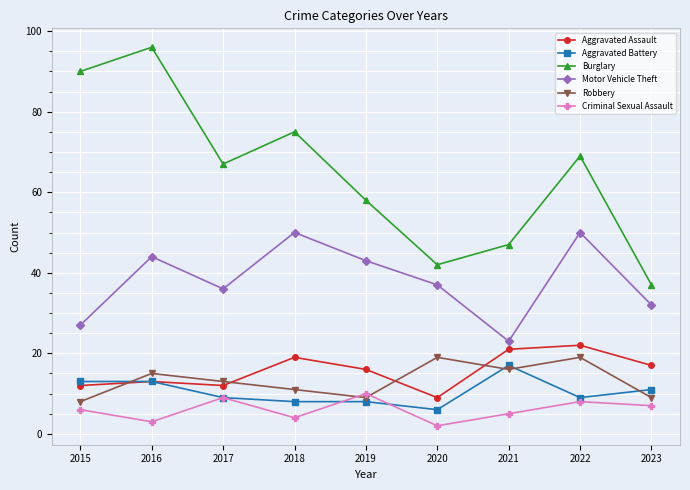

What is the total value across all series at 2017?

146